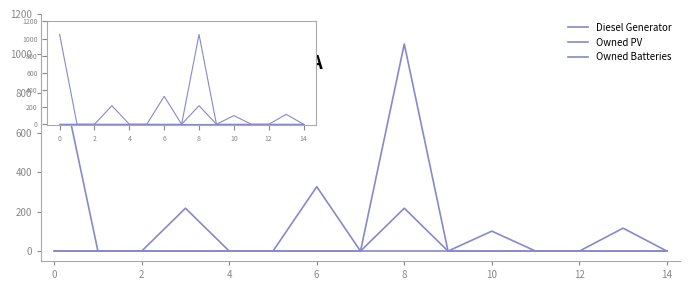

True or false: Diesel Generator and Owned PV cross at least once.

False